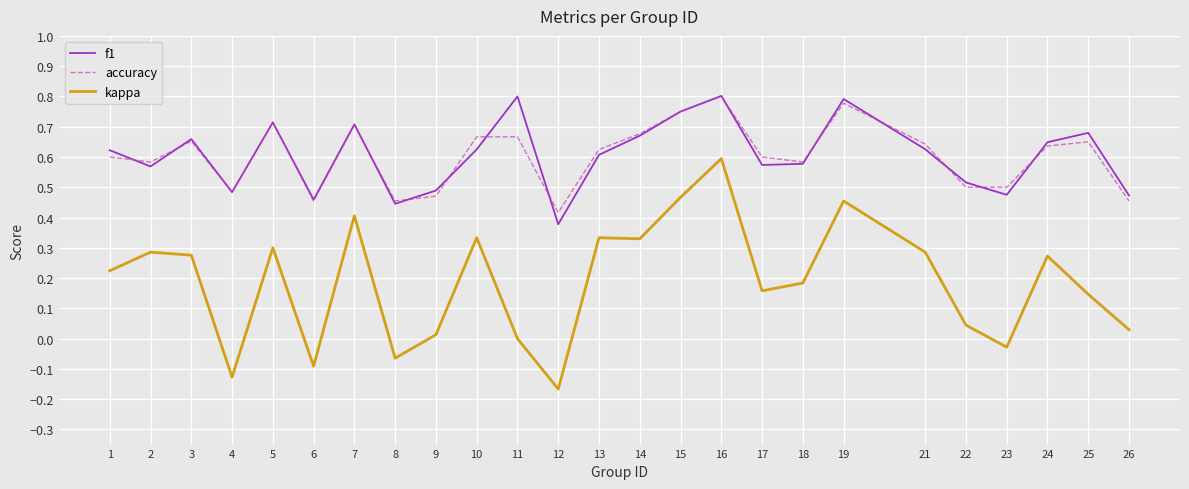

Which series has the largest range (max minus min)?

kappa